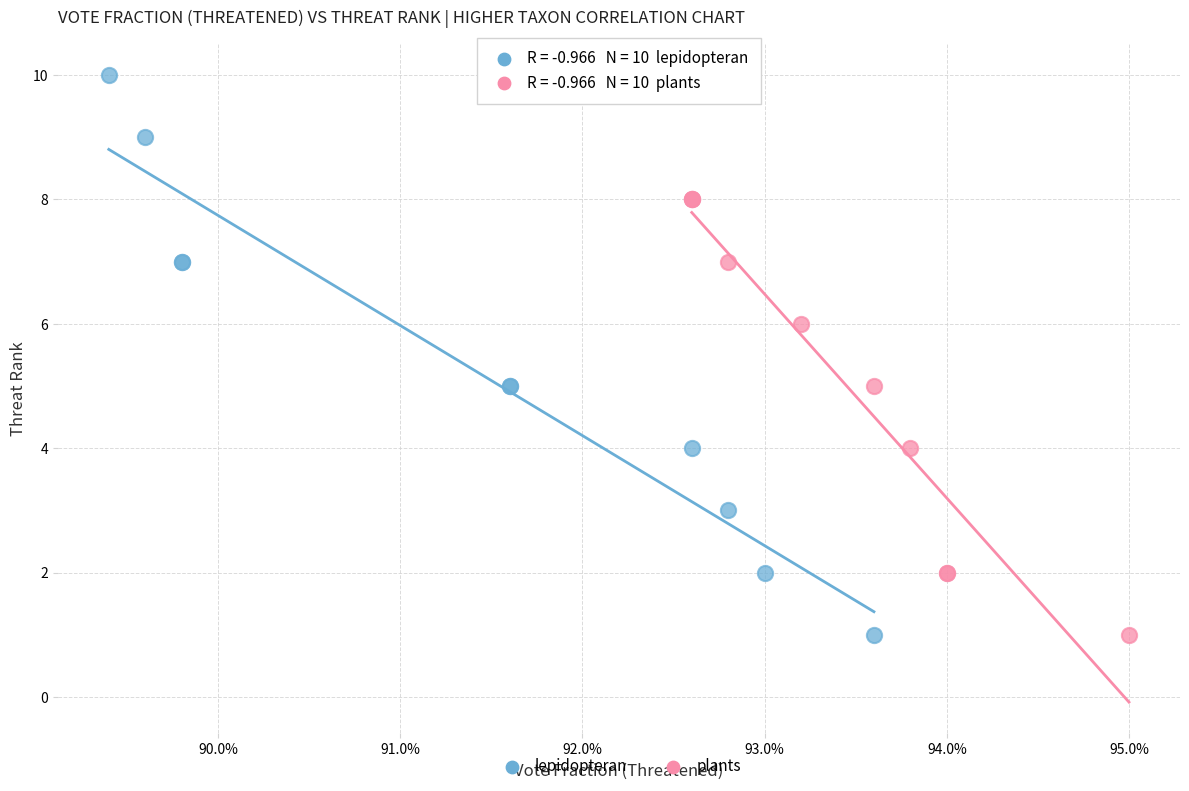

Which series has the largest Y range (max minus min)?

lepidopteran